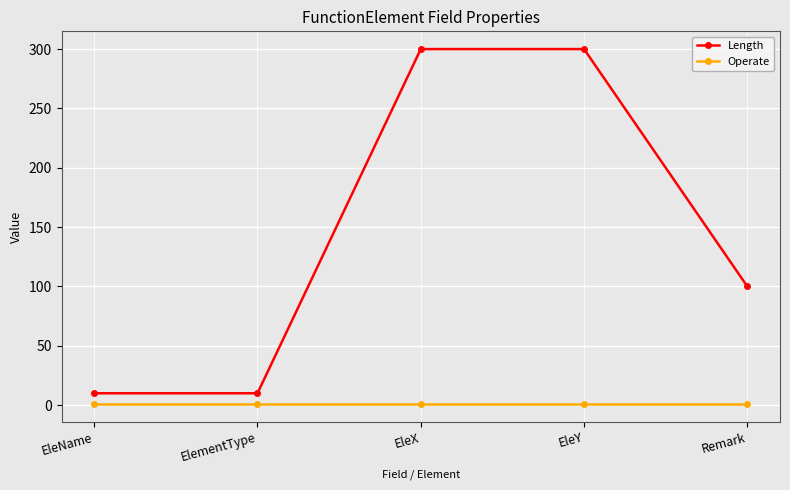

True or false: Length has a value of 300 at EleX.

True